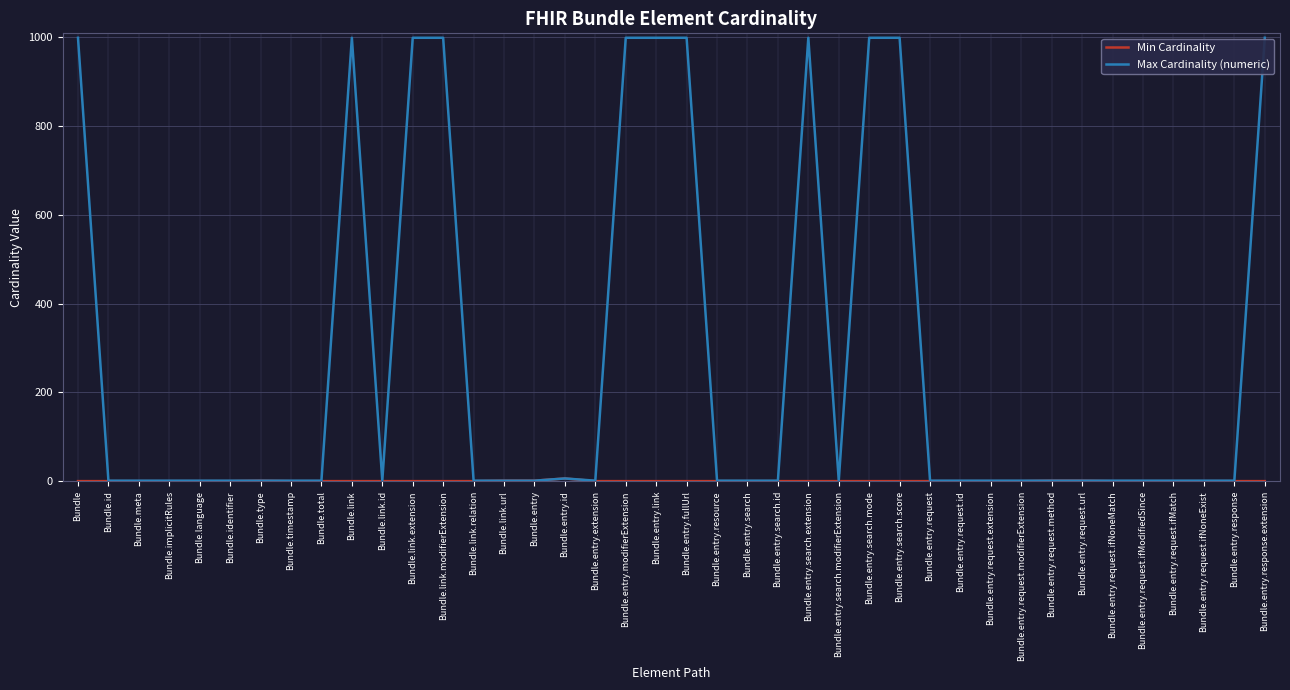

Is it true that Max Cardinality (numeric) equals 1320 at Bundle.entry.search.score?

False